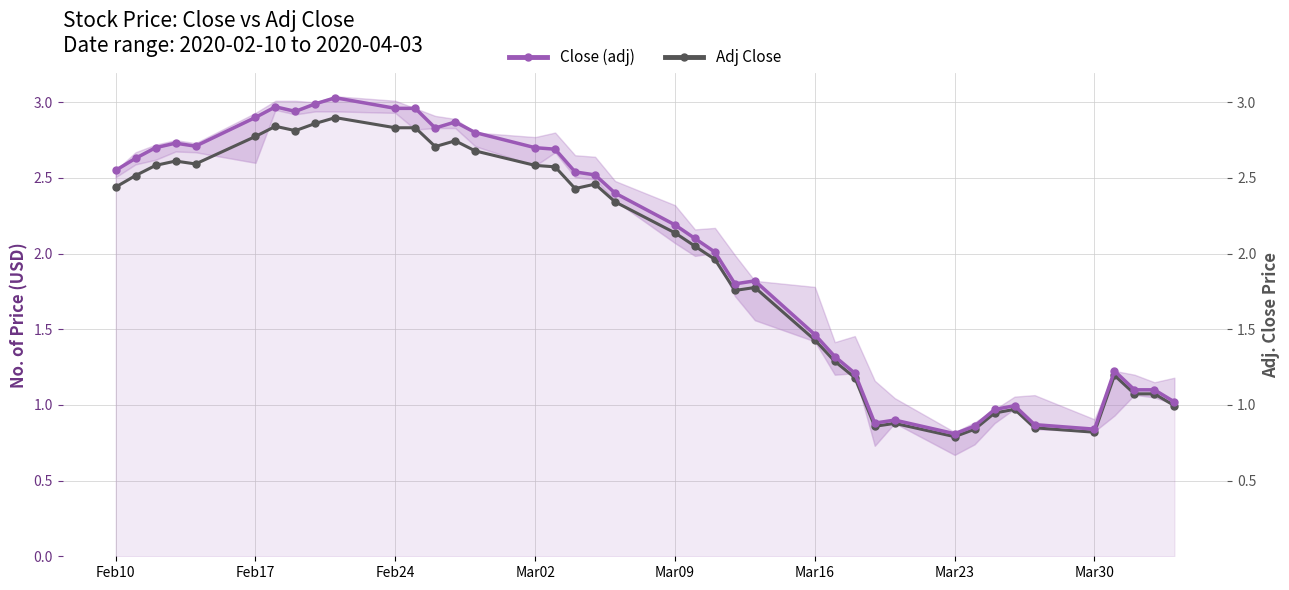

Reading right to left, transcribe all the data shown in this chart.

Close (adj): 1.0	1.1	1.1	1.2	0.8	0.9	1.0	1.0	0.9	0.8	0.9	0.9	1.2	1.3	1.5	1.8	1.8	2.0	2.1	2.2	2.4	2.5	2.5	2.7	2.7	2.8	2.9	2.8	3.0	3.0	3.0	3.0	2.9	3.0	2.9	2.7	2.7	2.7	2.6	2.5
Adj Close: 1.0	1.1	1.1	1.2	0.8	0.8	1.0	0.9	0.8	0.8	0.9	0.9	1.2	1.3	1.4	1.8	1.8	2.0	2.0	2.1	2.3	2.5	2.4	2.6	2.6	2.7	2.7	2.7	2.8	2.8	2.9	2.9	2.8	2.8	2.8	2.6	2.6	2.6	2.5	2.4